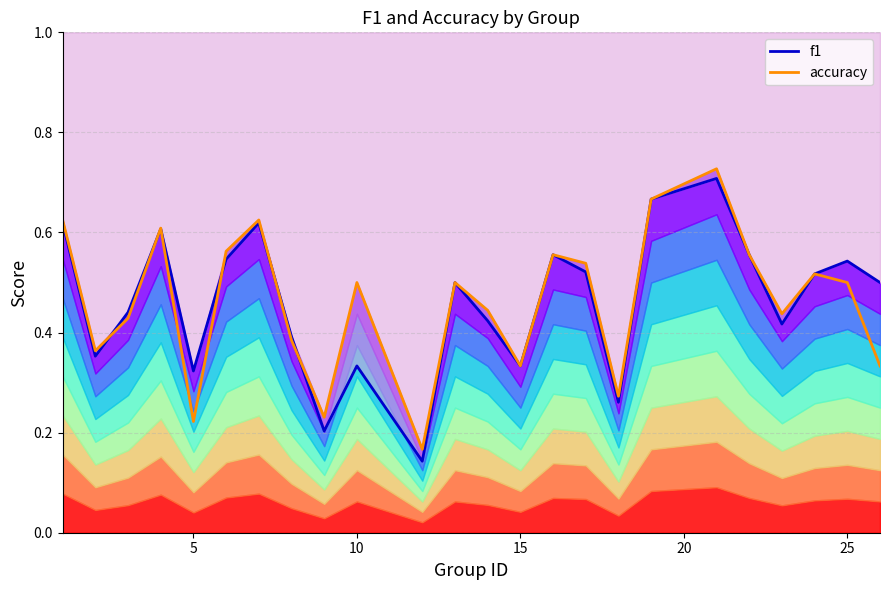

In f1, how many points are higher than both neighbors (excluding endpoints)?

7